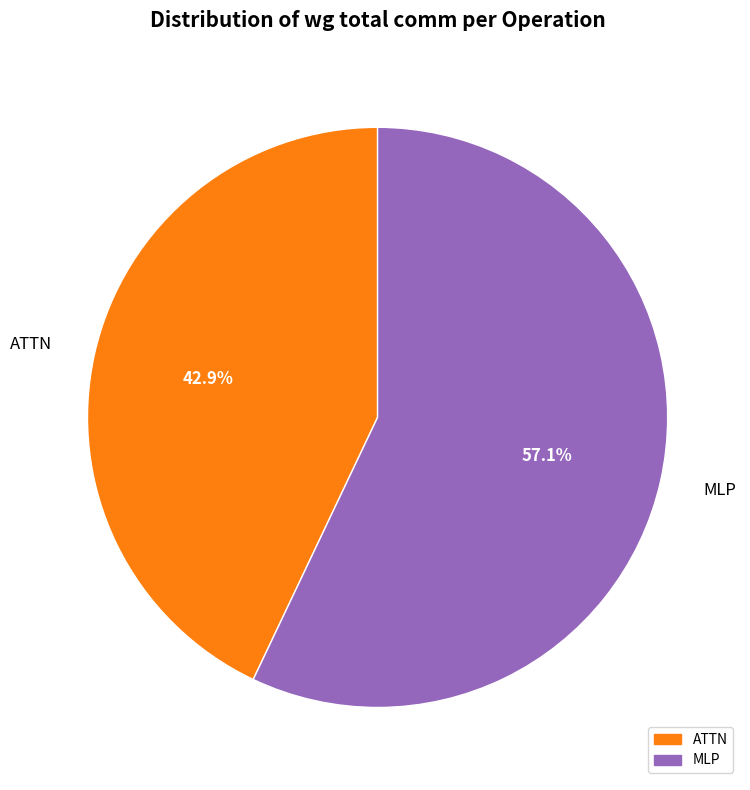

Is there a majority slice in this chart?

Yes